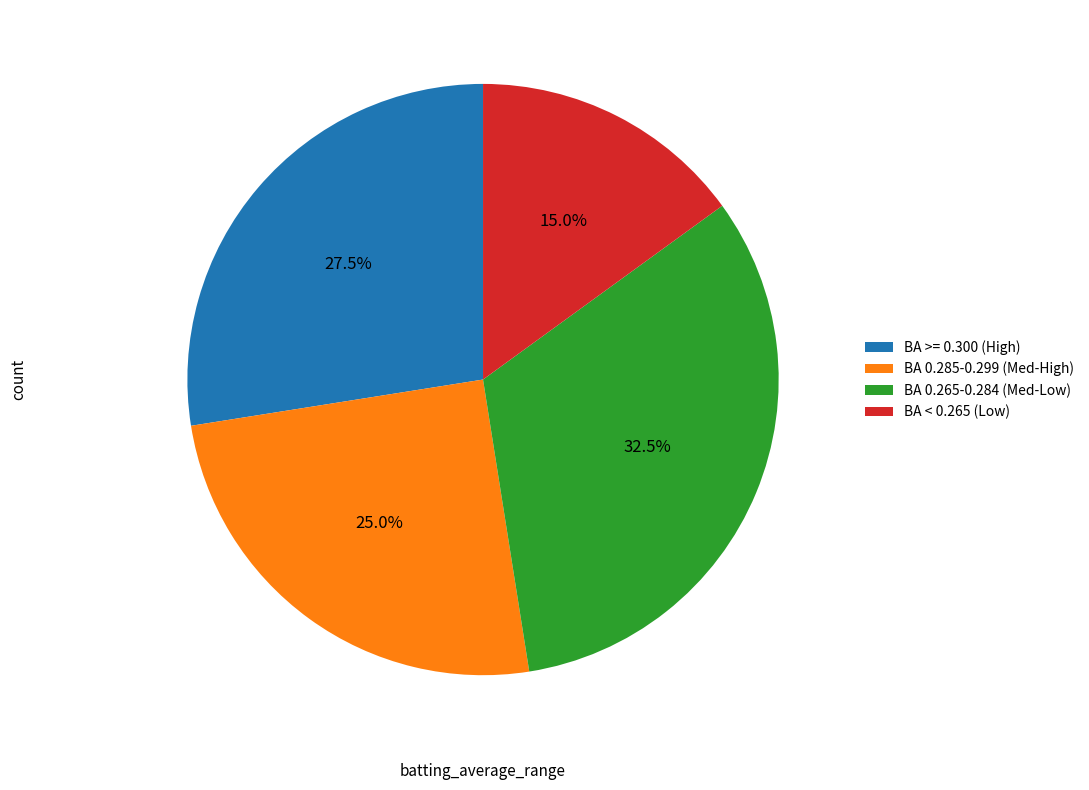

Which slice is the smallest?

BA < 0.265 (Low)